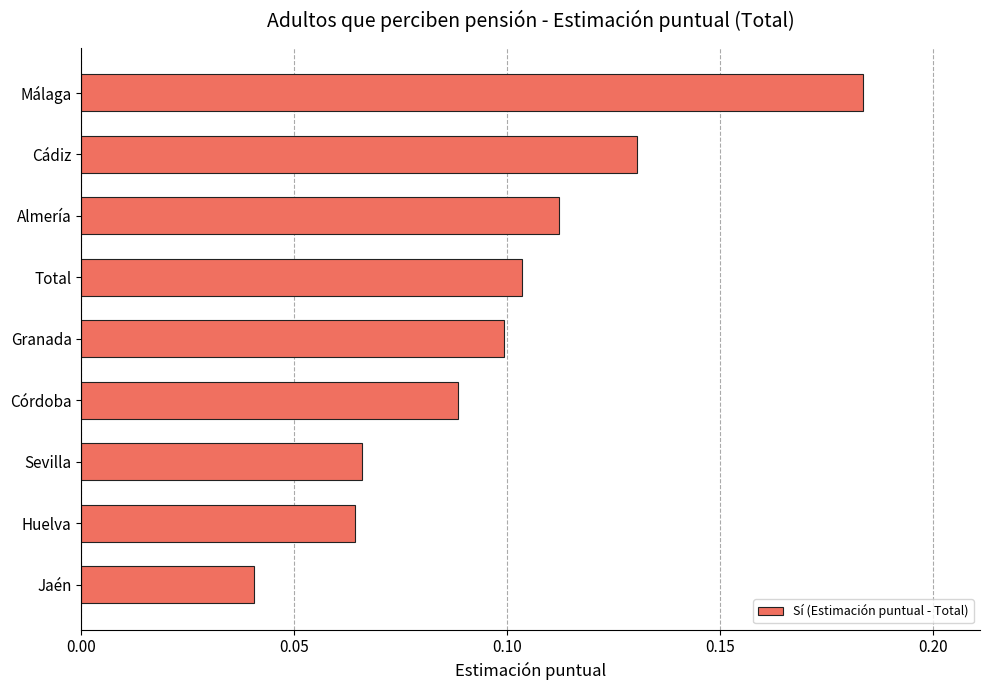

At which label is the value closest to 0?

Jaén